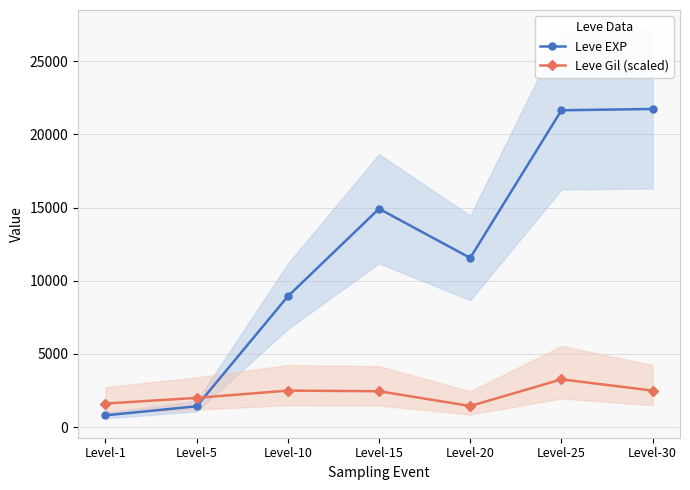

Which category has the lowest value in the Leve EXP series?

Level-1